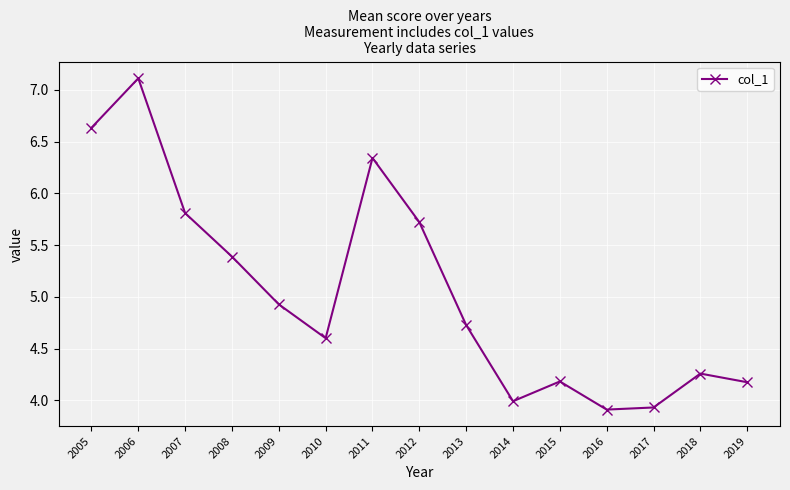

What is the sum of all values?

75.7